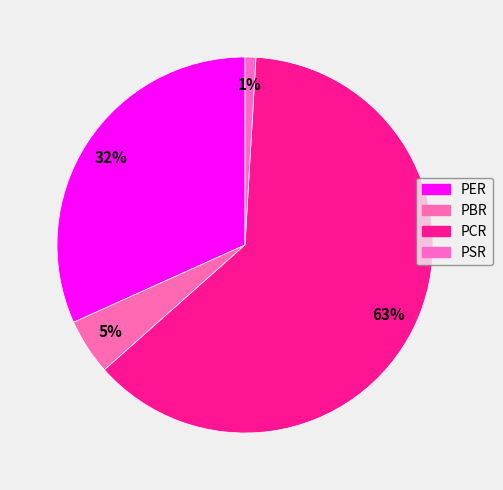

Is it true that PER is 25% of the pie?

False